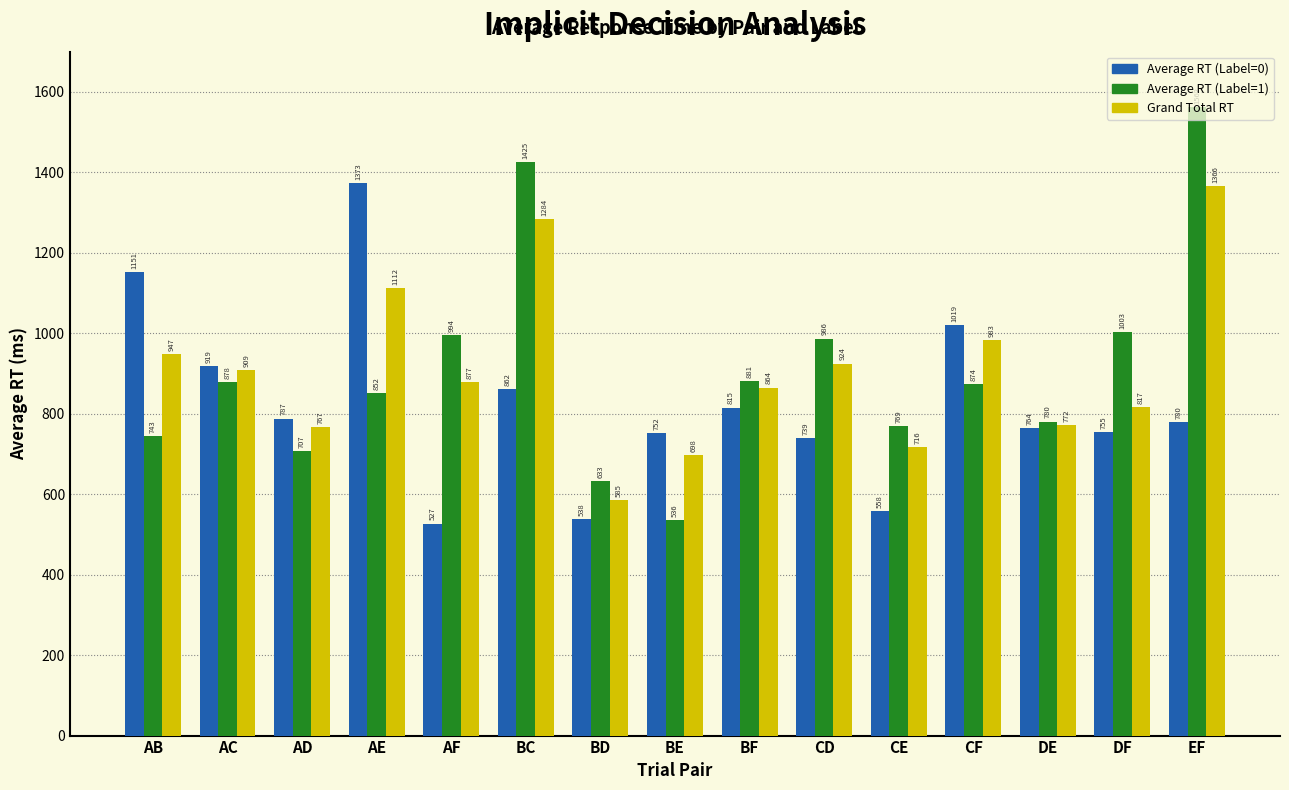

Which series has the largest total across all categories?

Grand Total RT